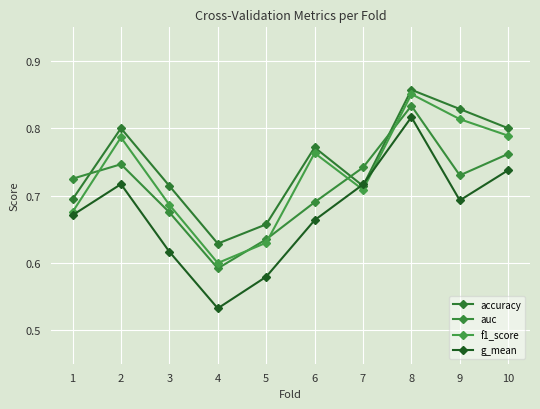

What are all the series names shown in the legend?

accuracy, auc, f1_score, g_mean